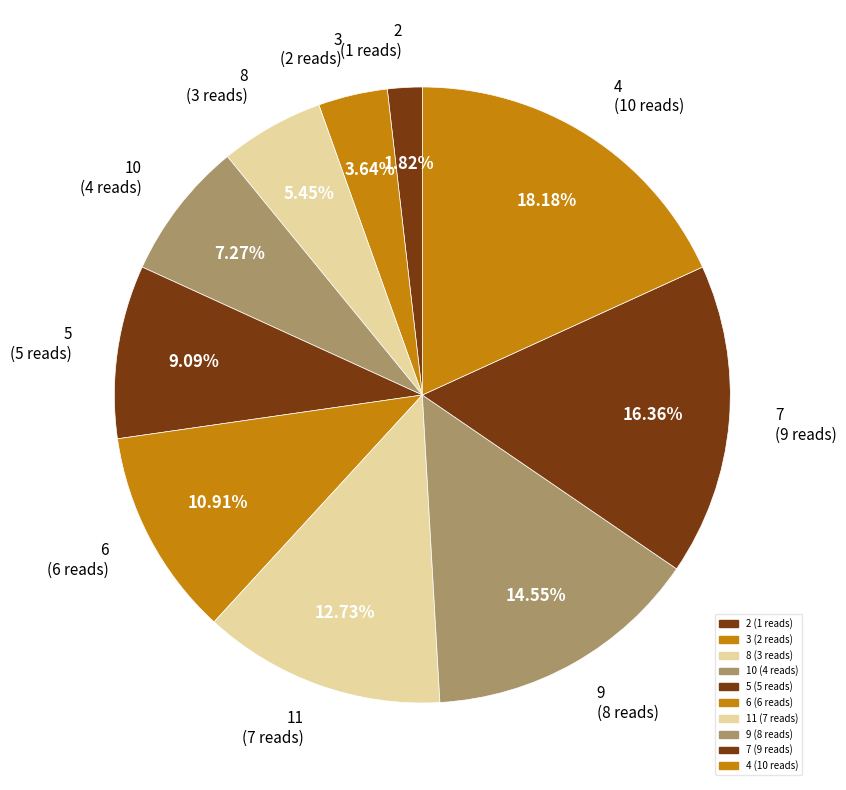

Count the number of slices in the pie.

10